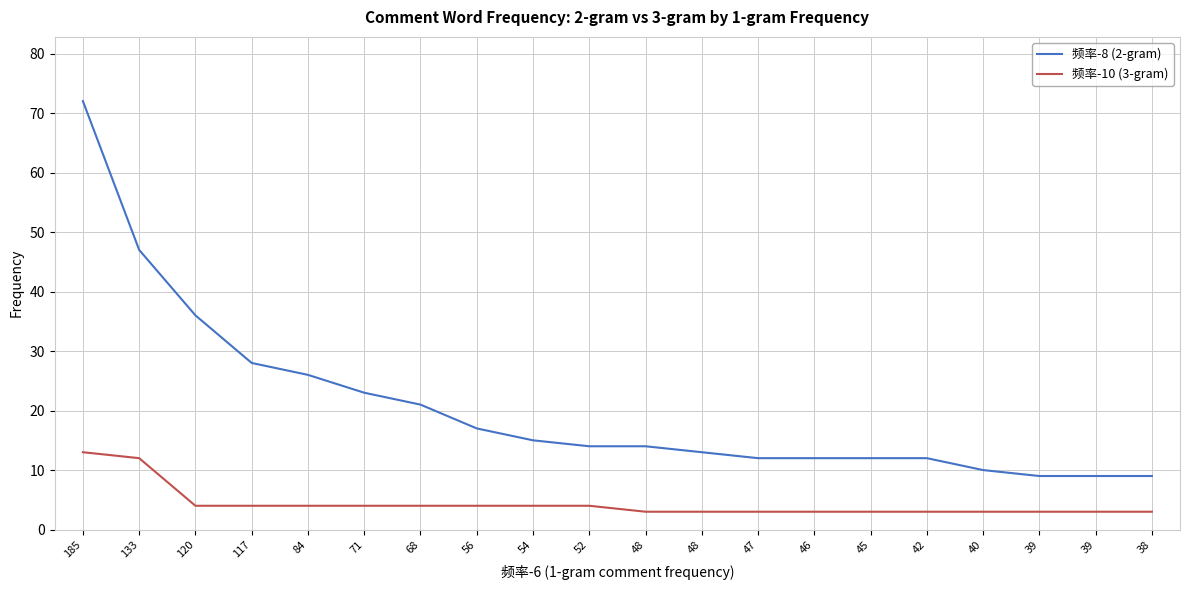

Which series has the widest spread of values?

频率-8 (2-gram)